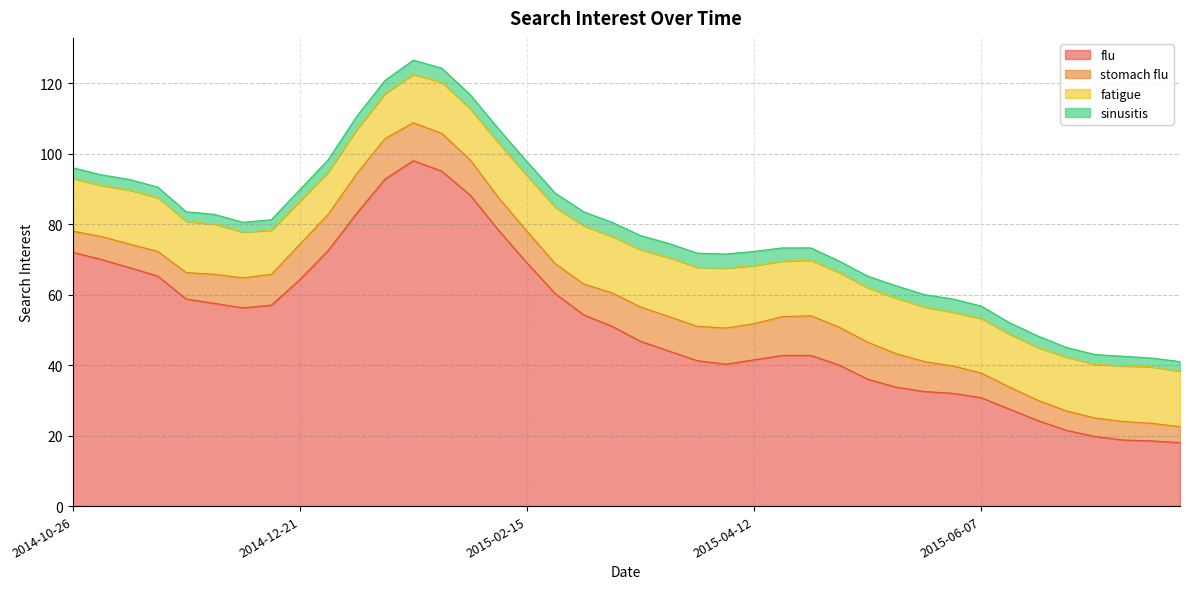

How many values in the fatigue series exceed 15?

25